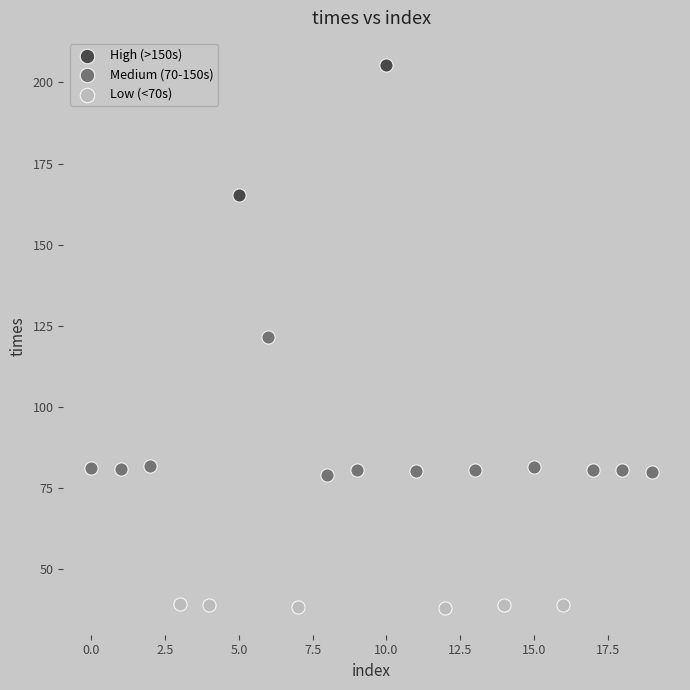

Which series contains the lowest Y value?

Low (<70s)